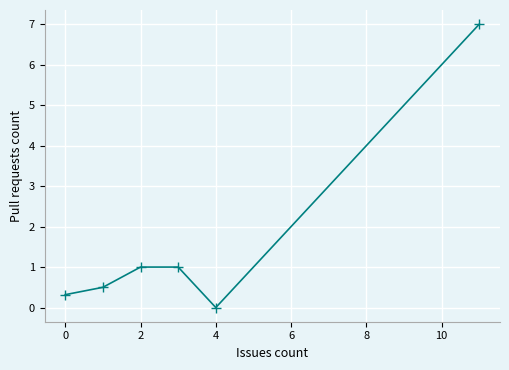

What is the maximum value shown in the chart?

7.0